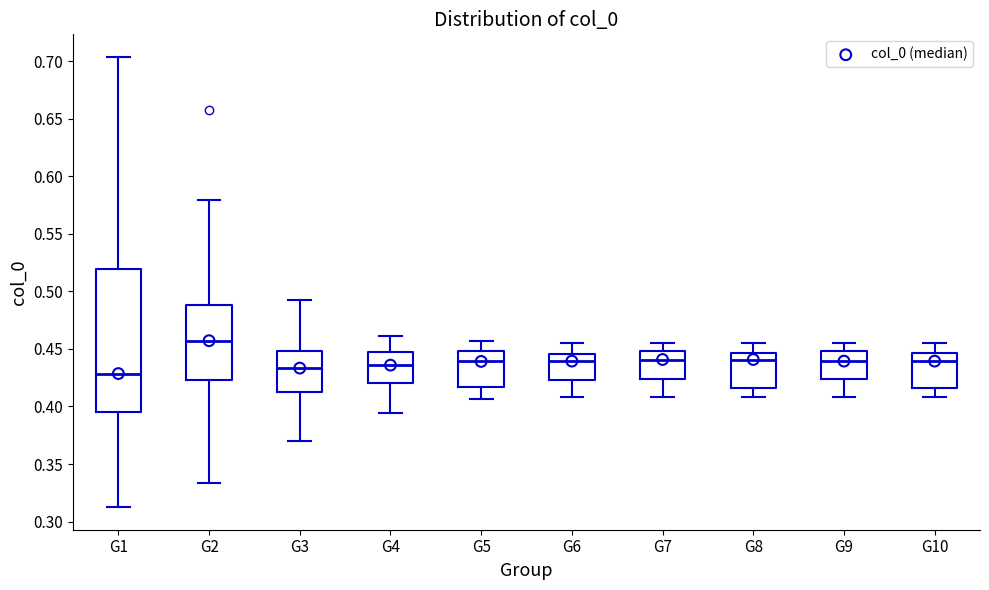

Reading left to right, transcribe this box plot: for each box, give where its median line is, the range the box spans, and where its two whiskers end, as read against the y-axis. The values are not printed on the chart, so give them approximately, as read against the axis.

G1: median 0.430, box 0.395 to 0.520, whiskers 0.315 to 0.705
G2: median 0.455, box 0.425 to 0.490, whiskers 0.335 to 0.580
G3: median 0.435, box 0.410 to 0.450, whiskers 0.370 to 0.490
G4: median 0.435, box 0.420 to 0.445, whiskers 0.395 to 0.460
G5: median 0.440, box 0.415 to 0.450, whiskers 0.405 to 0.455
G6: median 0.440, box 0.425 to 0.445, whiskers 0.410 to 0.455
G7: median 0.440, box 0.425 to 0.450, whiskers 0.410 to 0.455
G8: median 0.440, box 0.415 to 0.445, whiskers 0.410 to 0.455
G9: median 0.440, box 0.425 to 0.450, whiskers 0.410 to 0.455
G10: median 0.440, box 0.415 to 0.445, whiskers 0.410 to 0.455